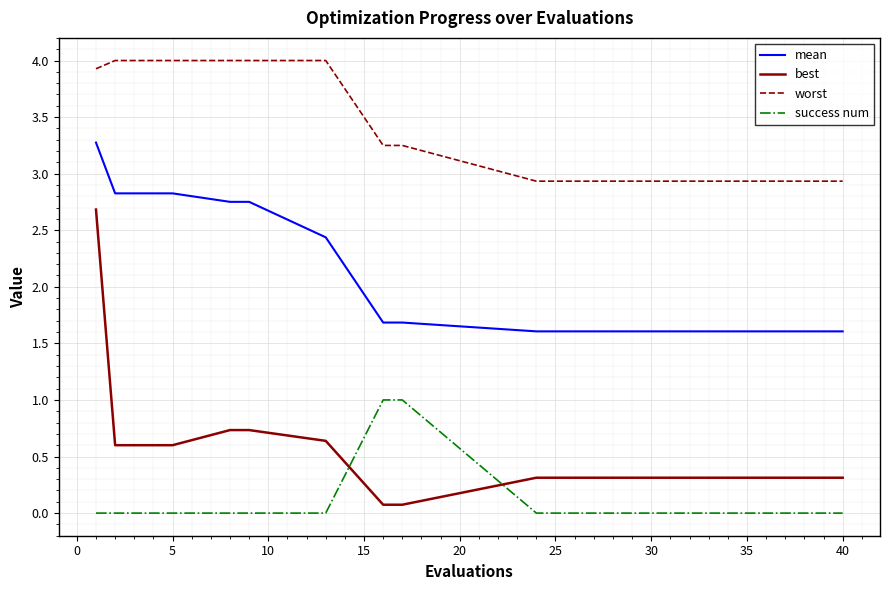

List the series in order of their peak value, lowest first.

success num, best, mean, worst